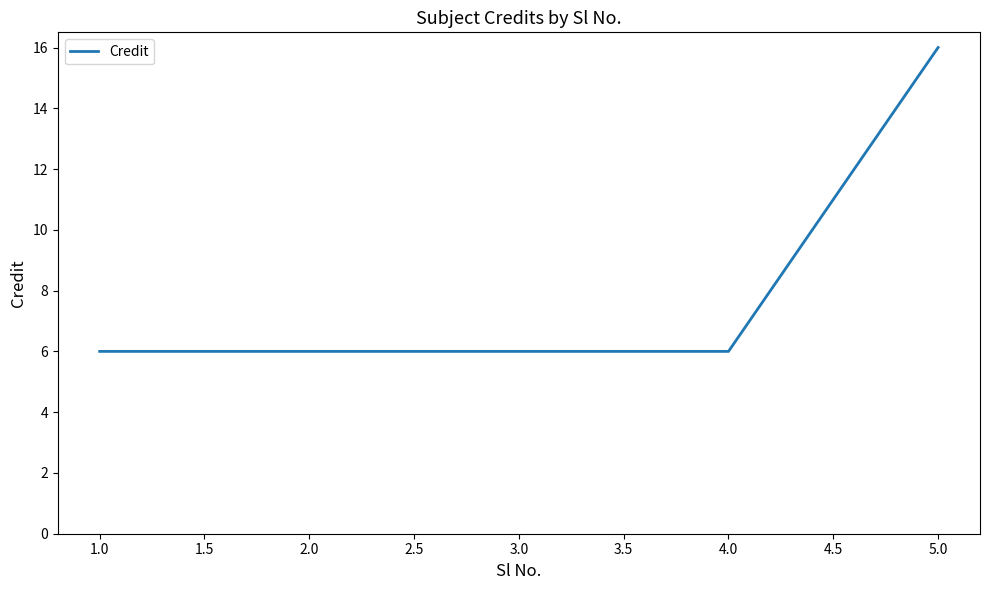

Is it true that the value at 3.0 is 6?

True